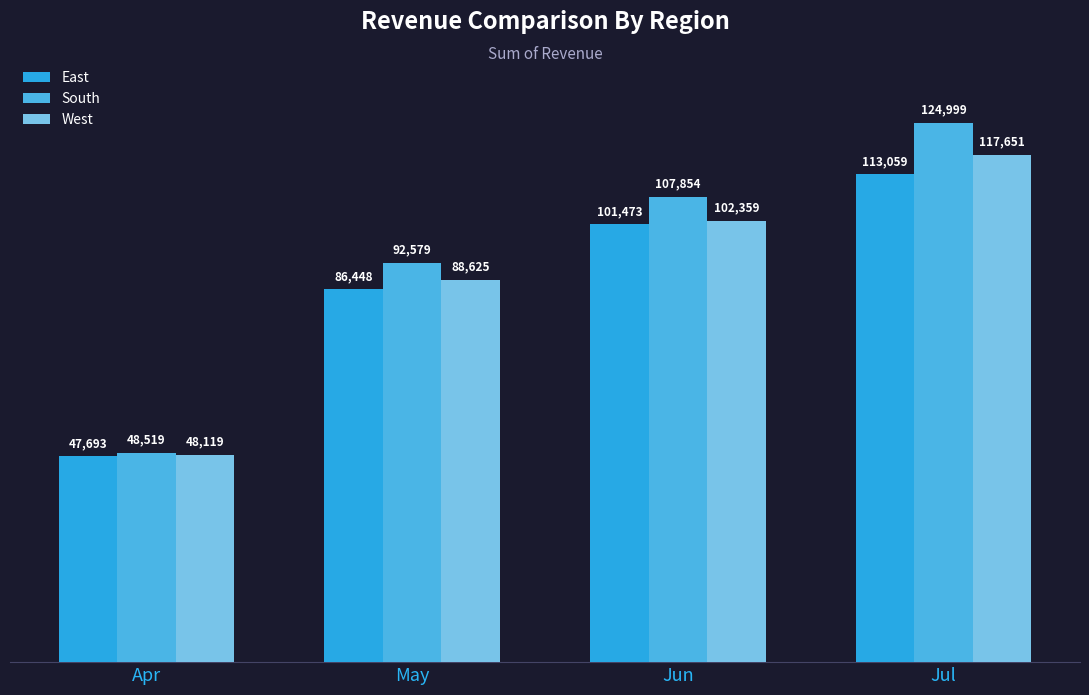

At which category is the sum across all series the highest?

Jul